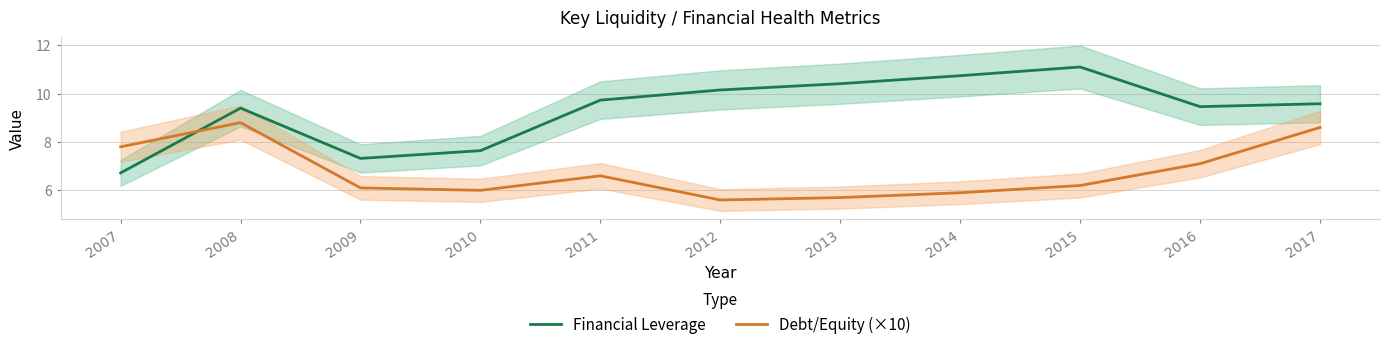

Reading left to right, extract all data points from this chart.

Financial Leverage: 6.7	9.4	7.3	7.6	9.7	10.2	10.4	10.7	11.1	9.5	9.6
Debt/Equity (×10): 7.8	8.8	6.1	6.0	6.6	5.6	5.7	5.9	6.2	7.1	8.6